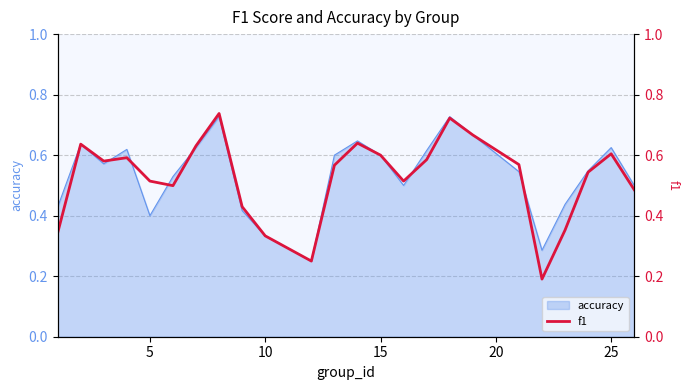

What is the change in value from 5 to 10?

-0.2